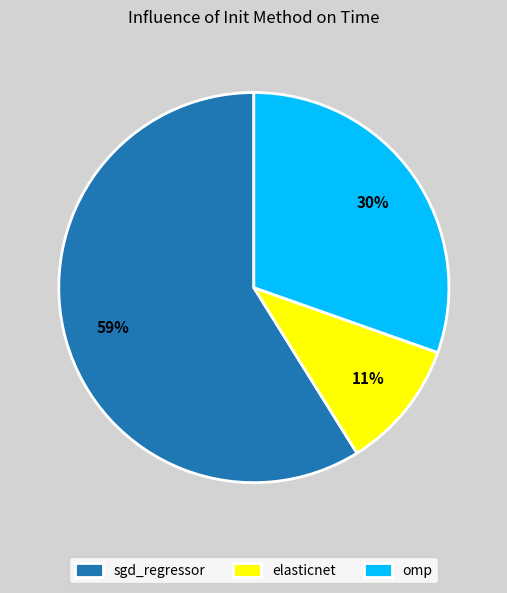

Between elasticnet and omp, which is larger?

omp